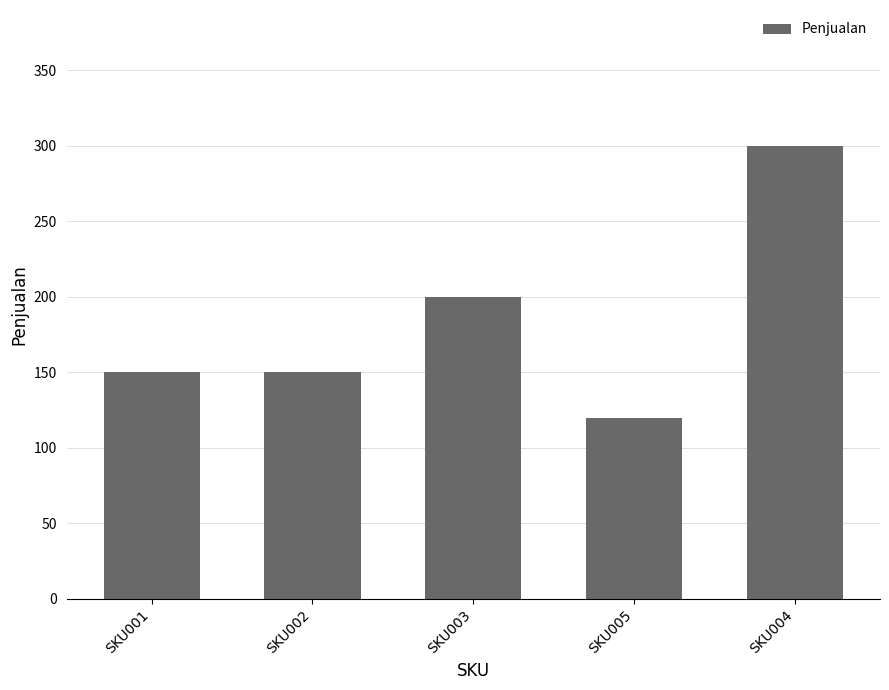

What is the change in value from SKU003 to SKU004?

+100